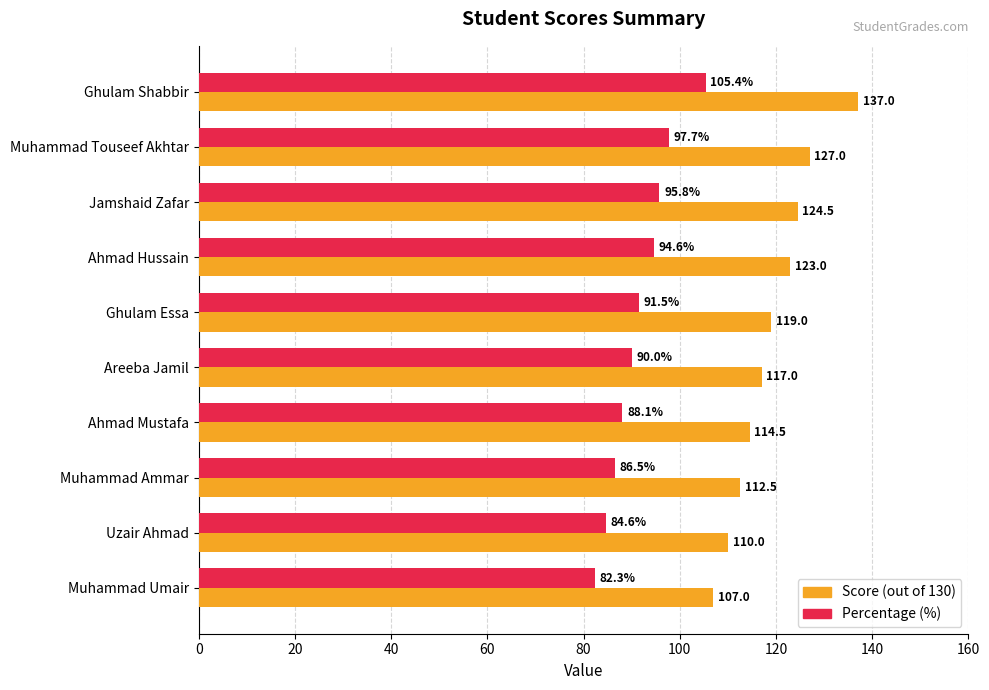

Count the number of categories in the chart.

10